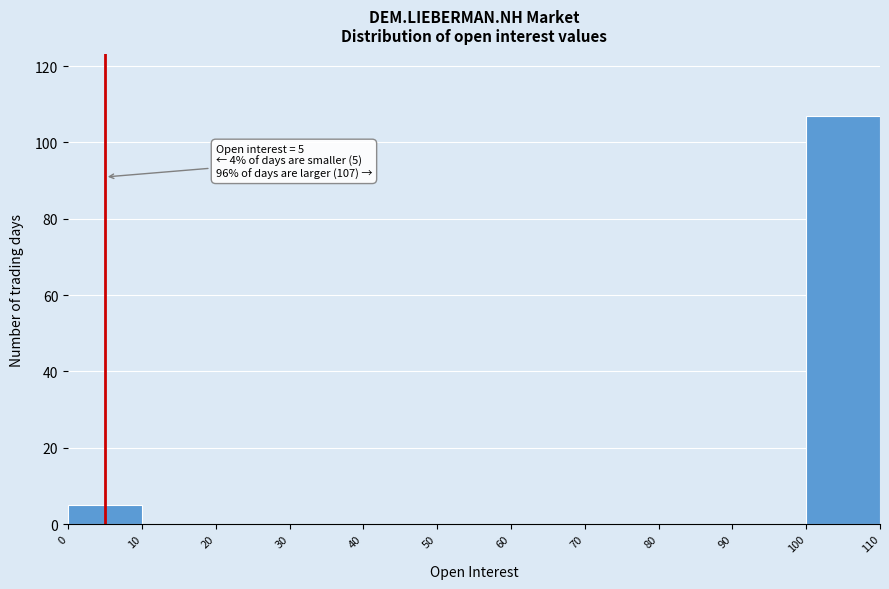

Which range on the x-axis has the tallest bar?

100 to 110